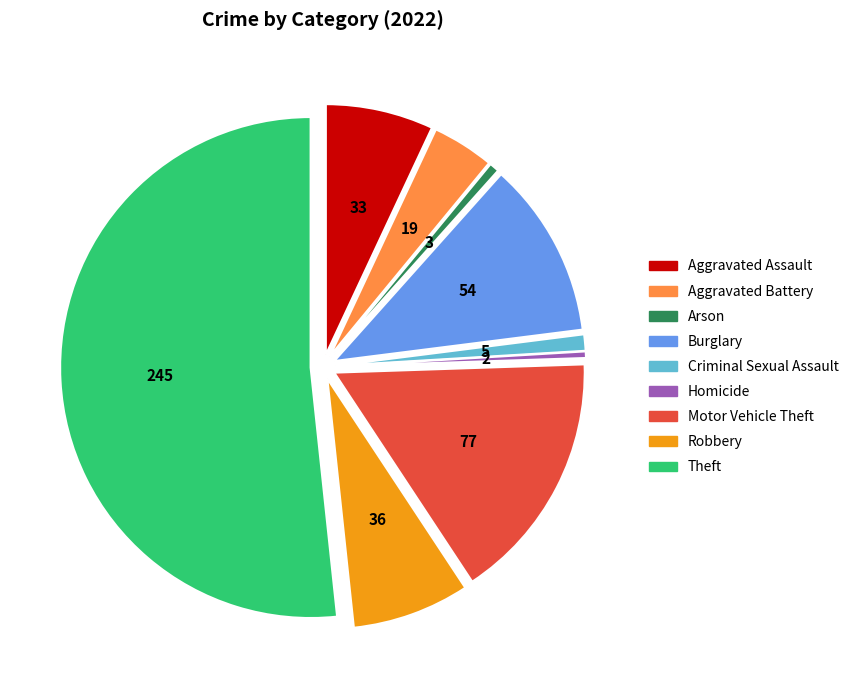

Which slice is the largest?

Theft